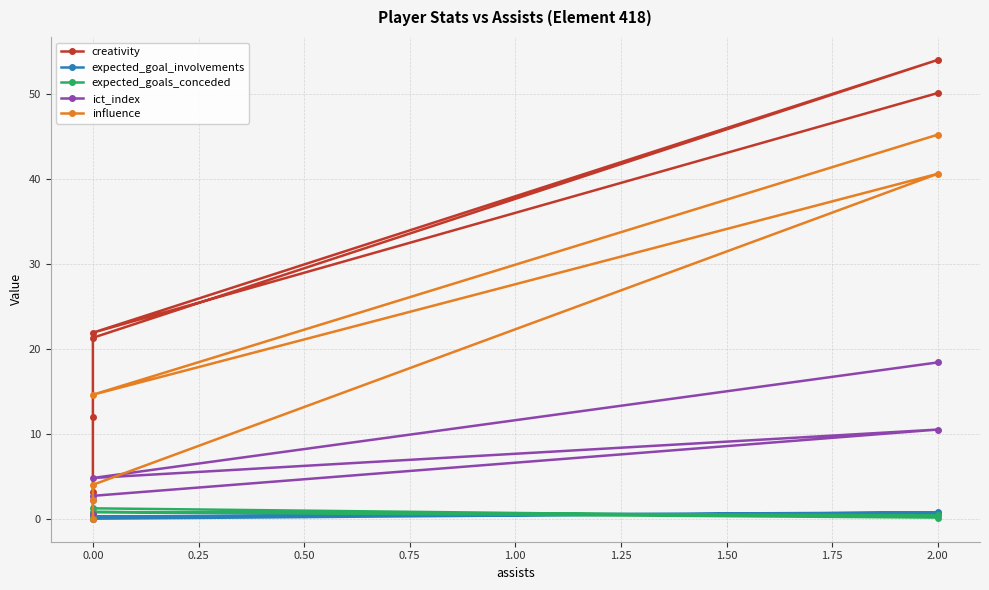

True or false: expected_goal_involvements and influence intersect in this chart.

True